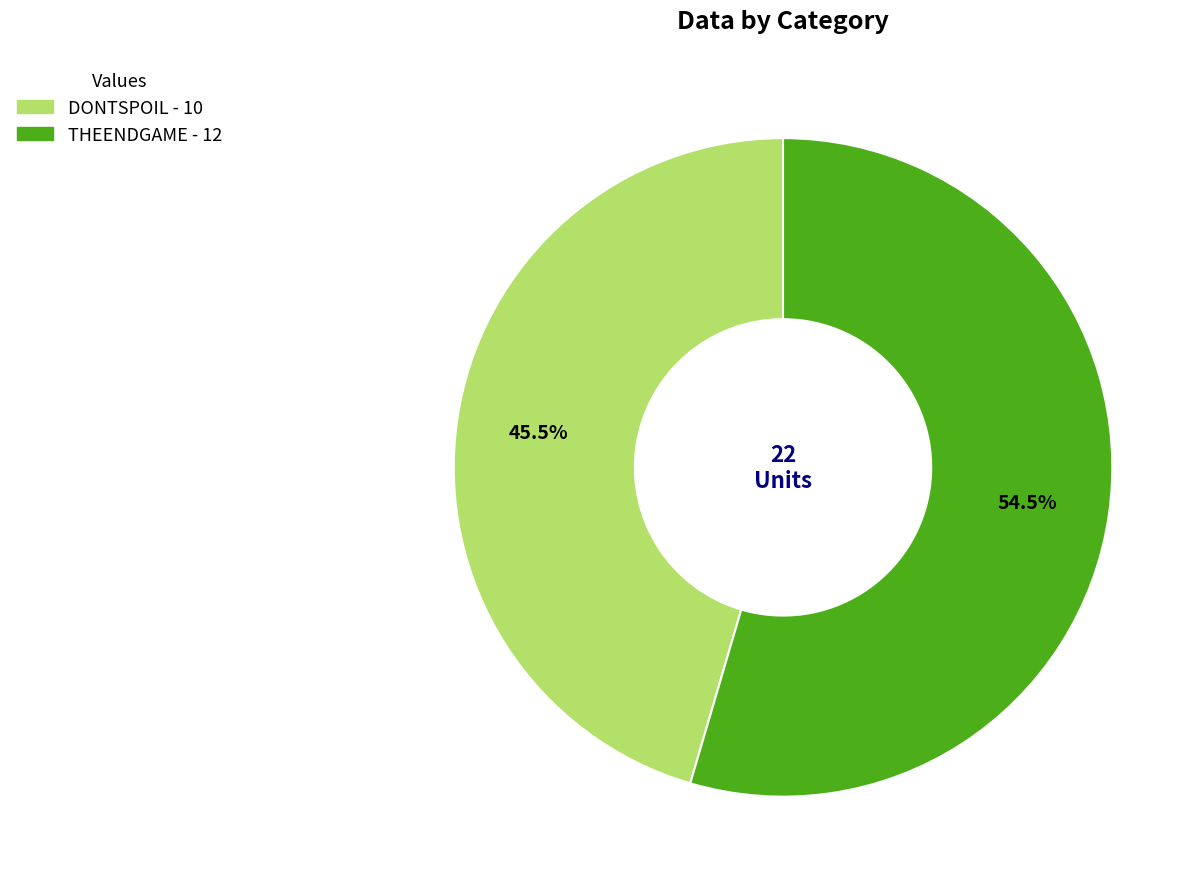

Rank the categories by value from highest to lowest.

THEENDGAME, DONTSPOIL